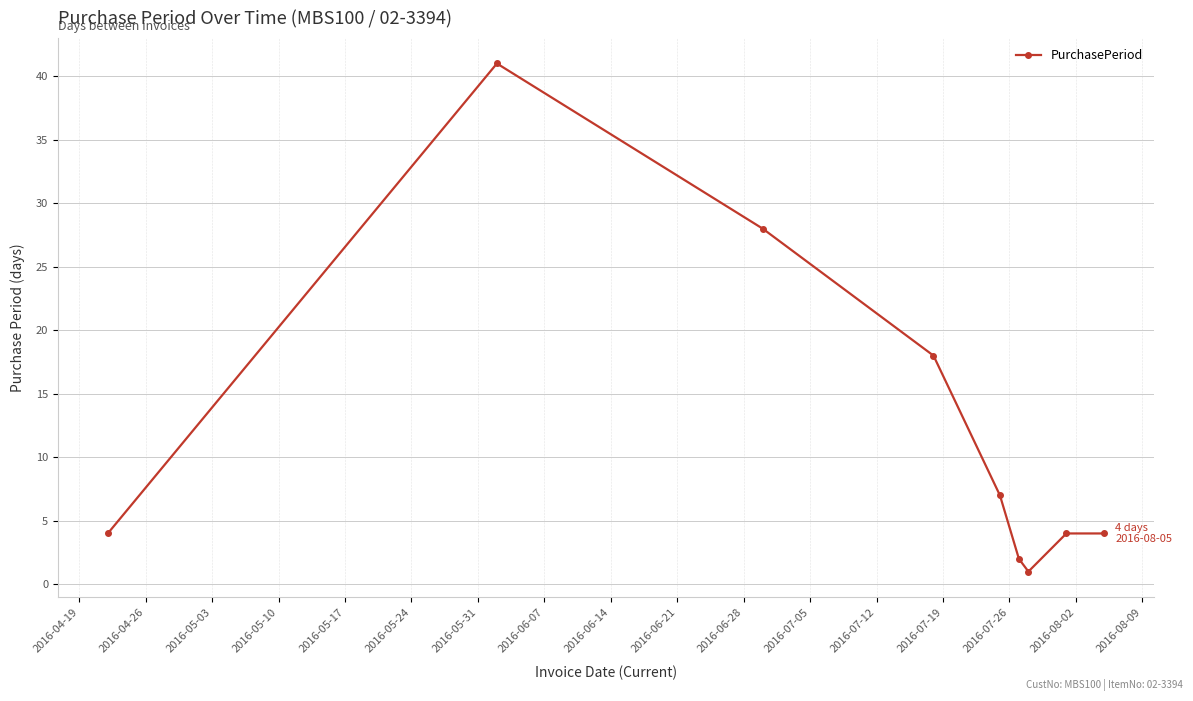

How many interior local valleys (lower than both neighbors) does the data have?

1